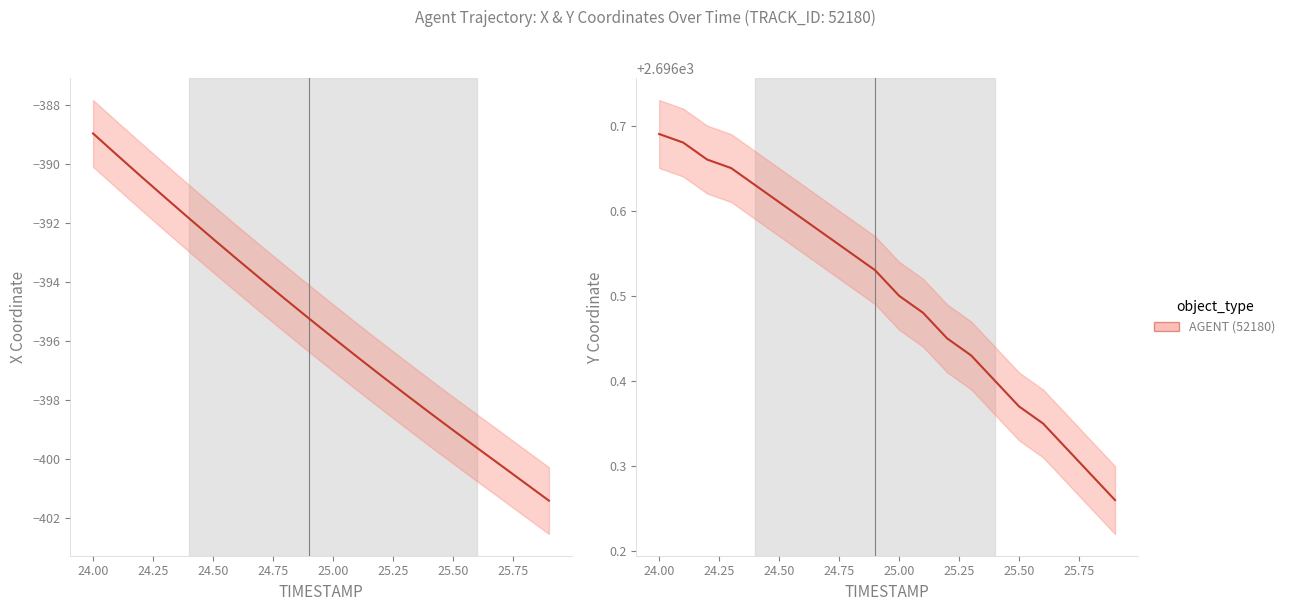

At 25.75, list the series in order from smallest to largest.

X, Y